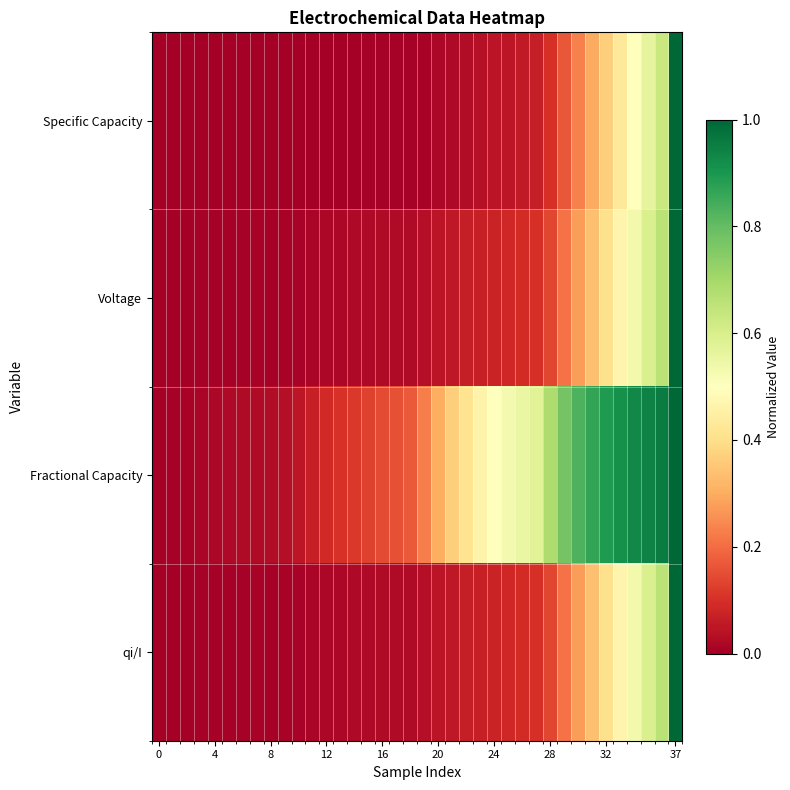

Reading right to left, what are all the values shown in this chart?

Specific Capacity: 1.0	0.6	0.6	0.5	0.4	0.4	0.3	0.2	0.2	0.1	0.1	0.1	0.0	0.0	0.0	0.0	0.0	0.0	0.0	0.0	0.0	0.0	0.0	0.0	0.0	0.0	0.0	0.0	0.0	0.0	0.0	0.0	0.0	0.0	0.0	0.0	0.0	0.0
Voltage: 1.0	0.7	0.6	0.5	0.5	0.4	0.3	0.3	0.2	0.1	0.1	0.1	0.1	0.1	0.1	0.1	0.1	0.0	0.0	0.0	0.0	0.0	0.0	0.0	0.0	0.0	0.0	0.0	0.0	0.0	0.0	0.0	0.0	0.0	0.0	0.0	0.0	0.0
Fractional Capacity: 1.0	1.0	0.9	0.9	0.9	0.9	0.9	0.8	0.8	0.7	0.6	0.6	0.5	0.5	0.5	0.4	0.4	0.3	0.2	0.2	0.2	0.1	0.1	0.1	0.1	0.1	0.1	0.0	0.0	0.0	0.0	0.0	0.0	0.0	0.0	0.0	0.0	0.0
qi/I: 1.0	0.7	0.6	0.5	0.5	0.4	0.3	0.3	0.2	0.1	0.1	0.1	0.1	0.1	0.1	0.1	0.1	0.0	0.0	0.0	0.0	0.0	0.0	0.0	0.0	0.0	0.0	0.0	0.0	0.0	0.0	0.0	0.0	0.0	0.0	0.0	0.0	0.0